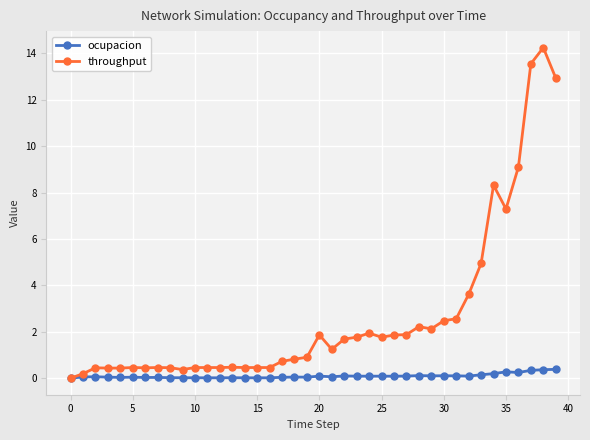

Count the number of categories in the chart.

40